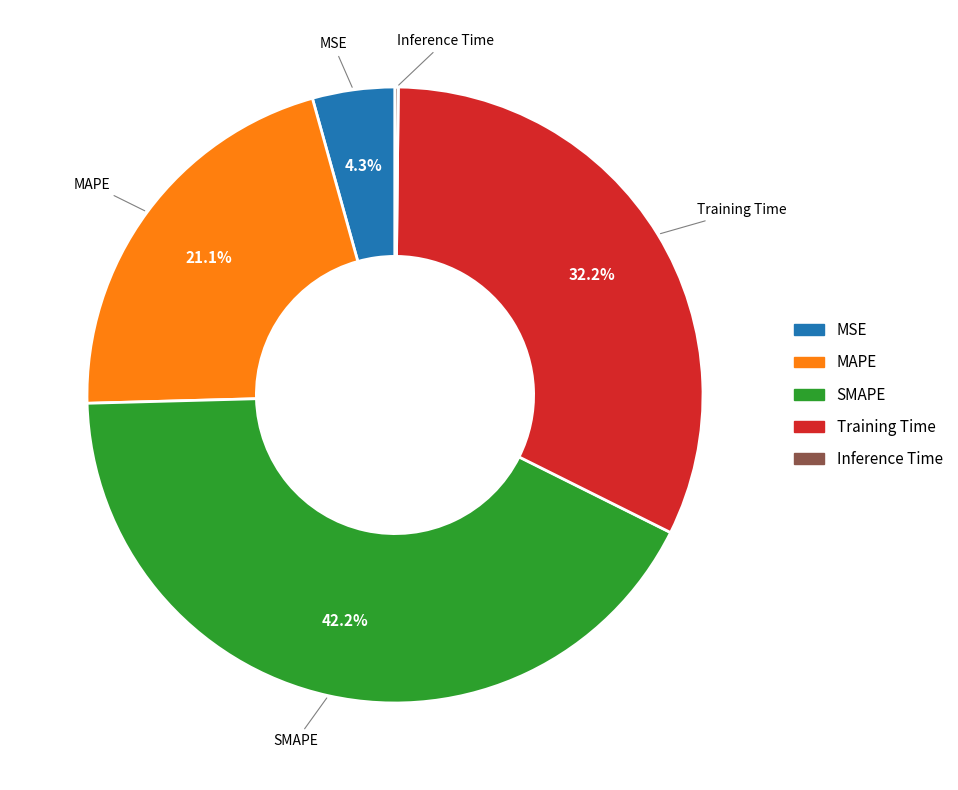

To the nearest percent, what is the average slice percentage?

20%